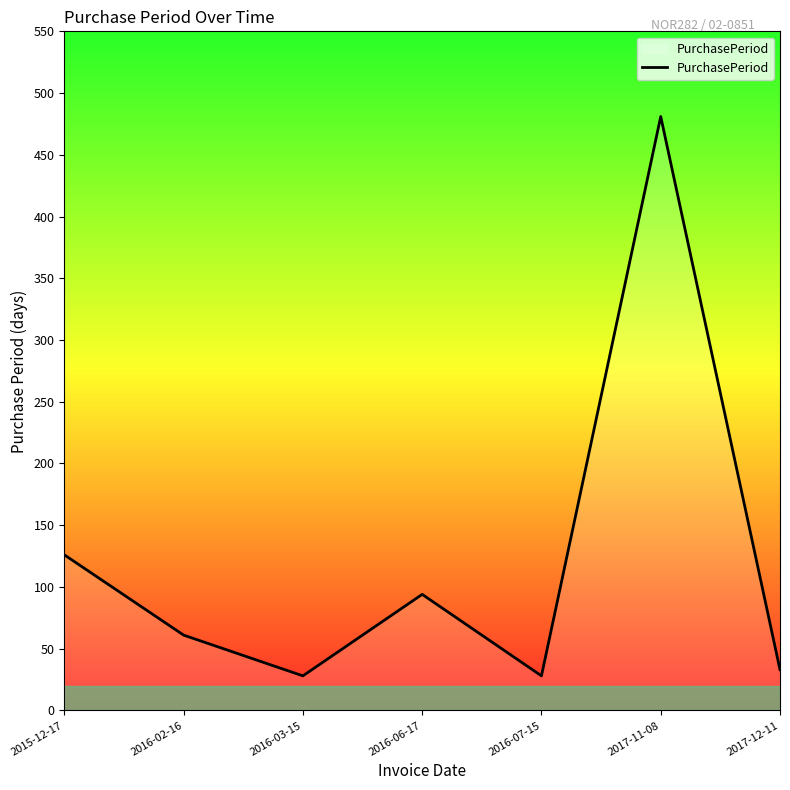

Is it true that the value at 2016-07-15 is 49?

False